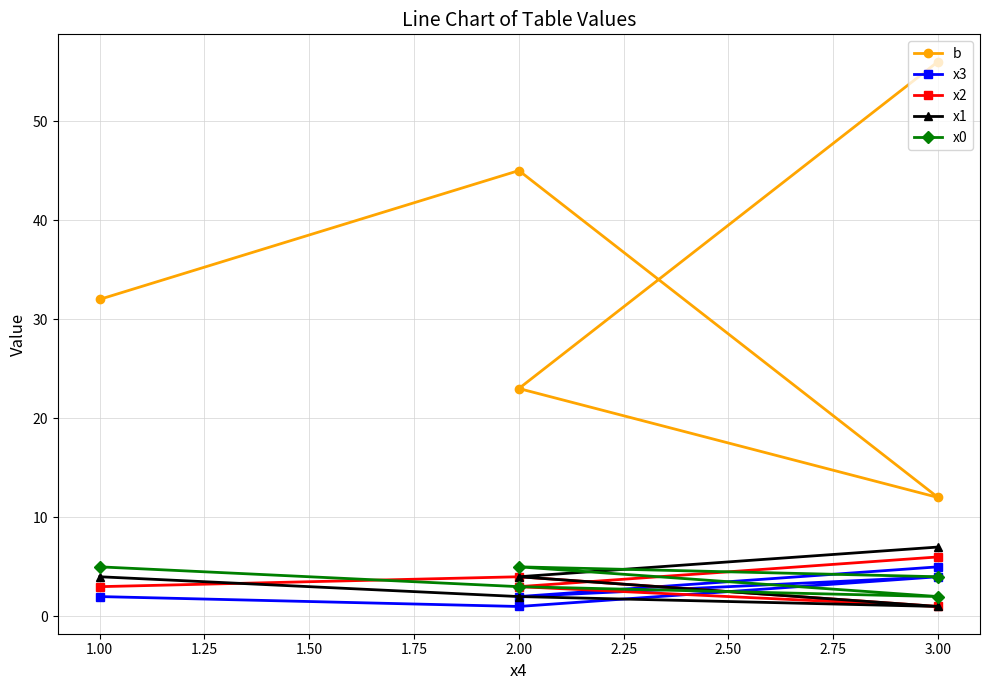

Which series changed the most between 1.00 and 3.00?

b